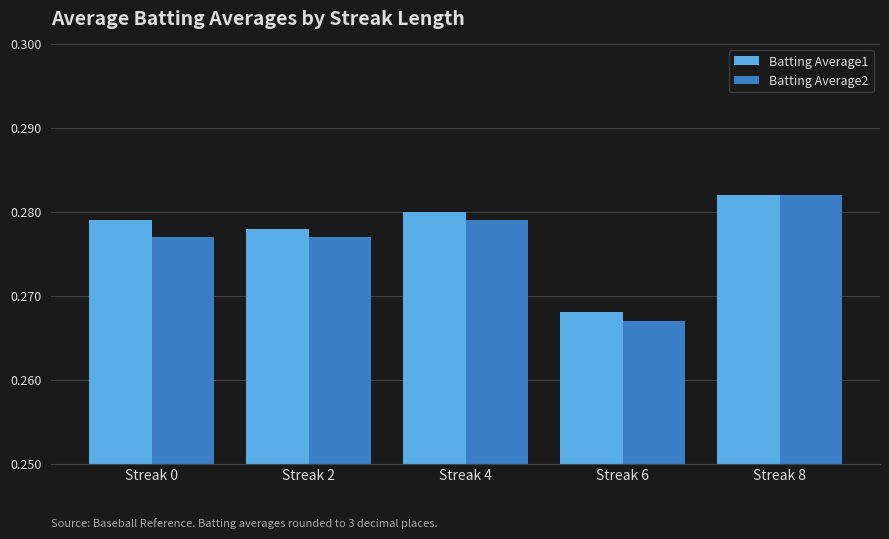

Which series has the largest range (max minus min)?

Batting Average2